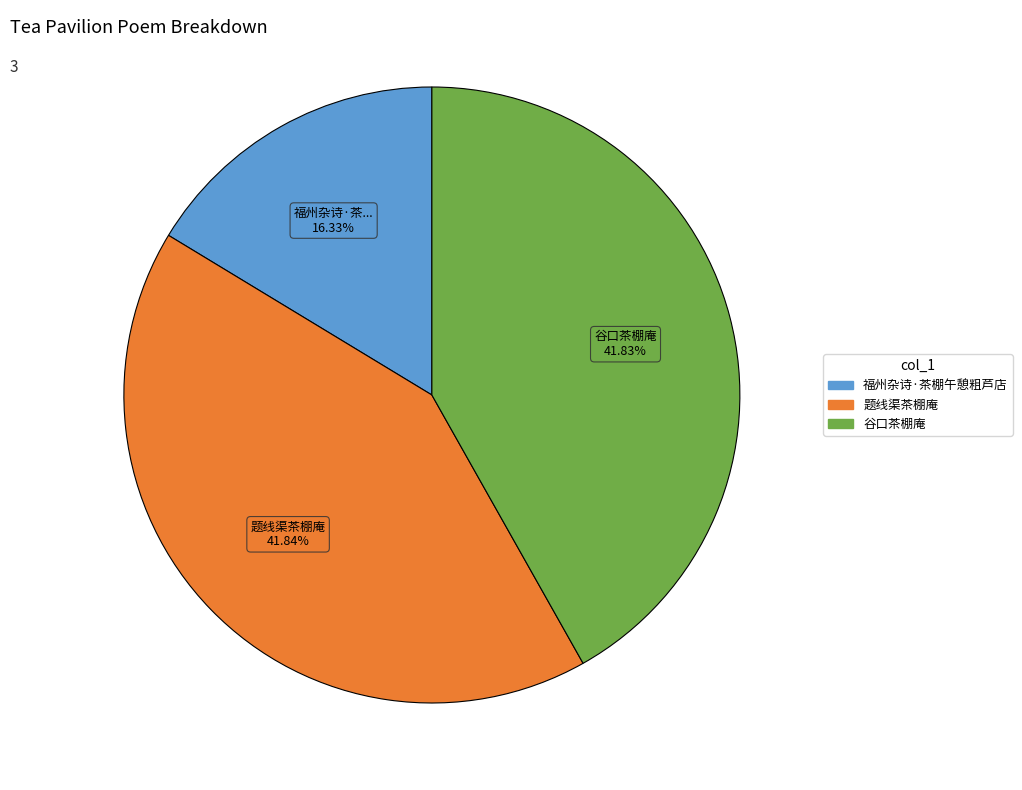

Is there any slice that represents more than half of the pie?

No